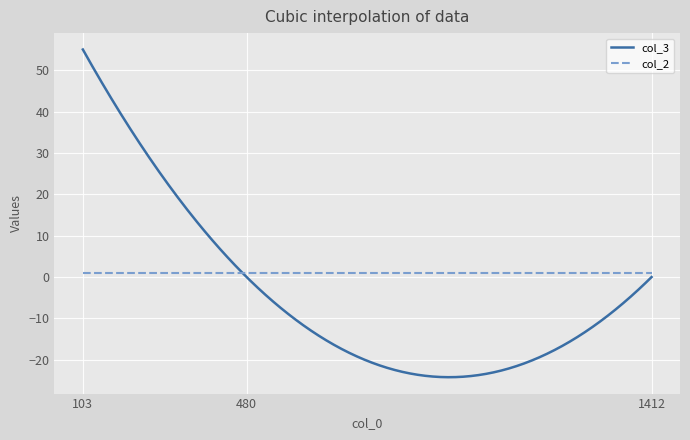

List the series in order of their peak value, lowest first.

col_2, col_3